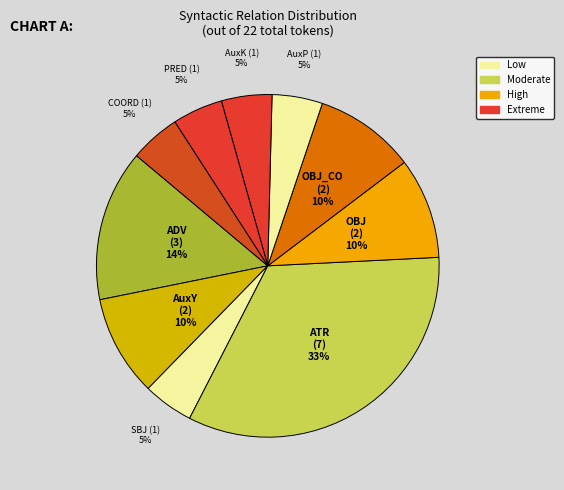

Is there a majority slice in this chart?

No